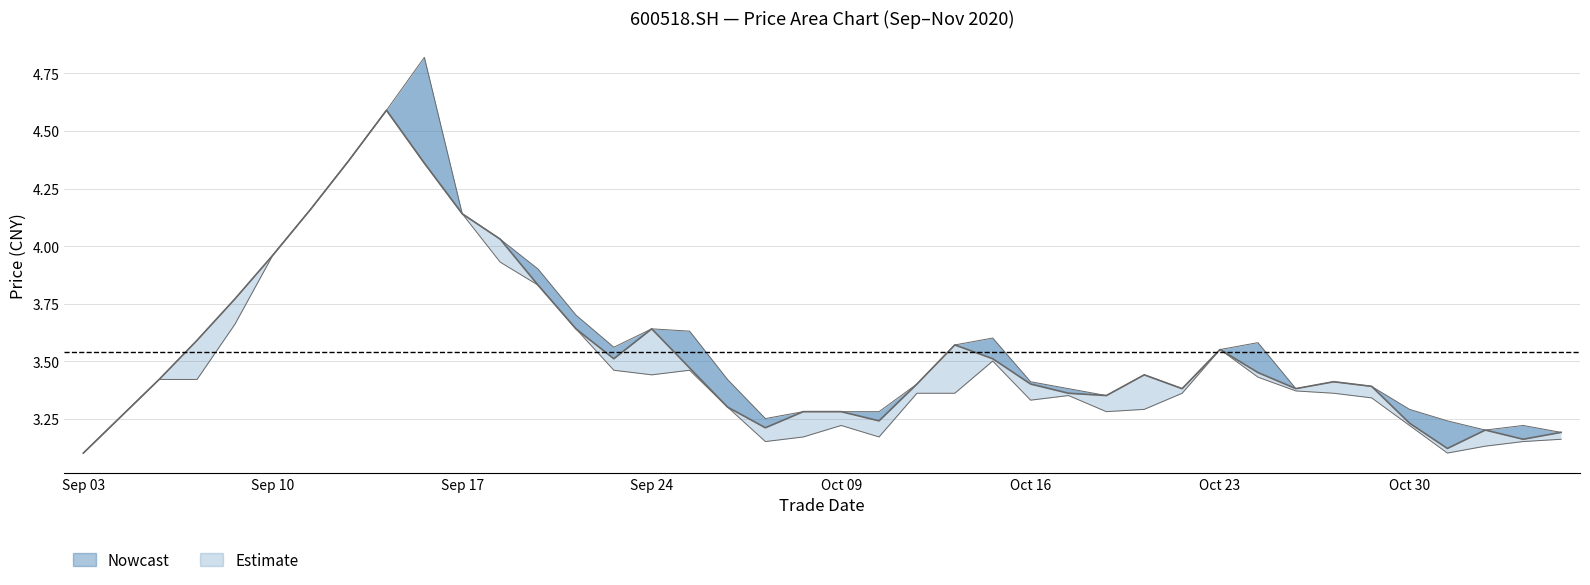

Reading left to right, extract all data points from this chart.

open: 3.1	3.3	3.4	3.6	3.8	4.0	4.2	4.4	4.6	4.8	4.1	4.0	3.9	3.7	3.6	3.6	3.6	3.4	3.2	3.3	3.3	3.3	3.4	3.6	3.6	3.4	3.4	3.4	3.4	3.4	3.5	3.6	3.4	3.4	3.4	3.3	3.2	3.2	3.2	3.2
close: 3.1	3.3	3.4	3.6	3.8	4.0	4.2	4.4	4.6	4.4	4.1	4.0	3.8	3.6	3.5	3.6	3.5	3.3	3.2	3.3	3.3	3.2	3.4	3.6	3.5	3.4	3.4	3.4	3.4	3.4	3.5	3.5	3.4	3.4	3.4	3.2	3.1	3.2	3.2	3.2
low: 3.1	3.3	3.4	3.4	3.7	4.0	4.2	4.4	4.6	4.4	4.1	3.9	3.8	3.6	3.5	3.4	3.5	3.3	3.1	3.2	3.2	3.2	3.4	3.4	3.5	3.3	3.4	3.3	3.3	3.4	3.5	3.4	3.4	3.4	3.3	3.2	3.1	3.1	3.1	3.2